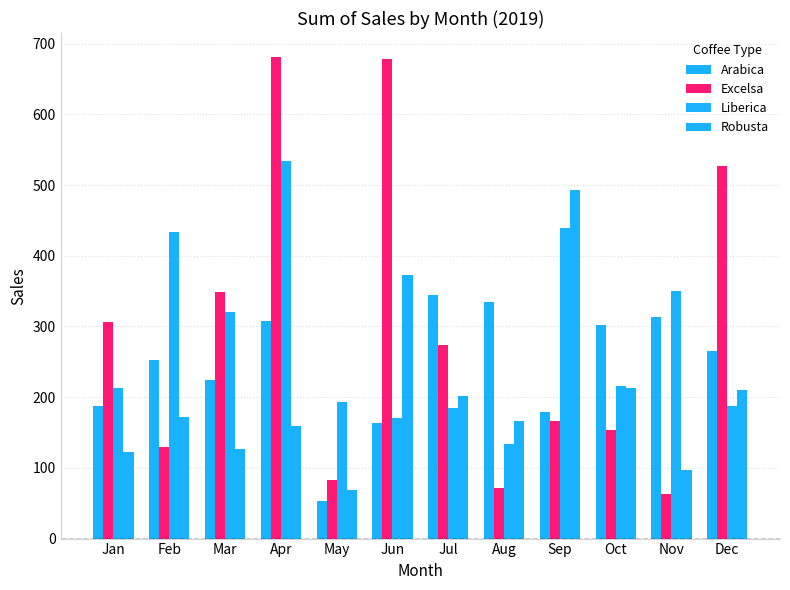

The value of Robusta at Apr is 228.7. True or false?

False